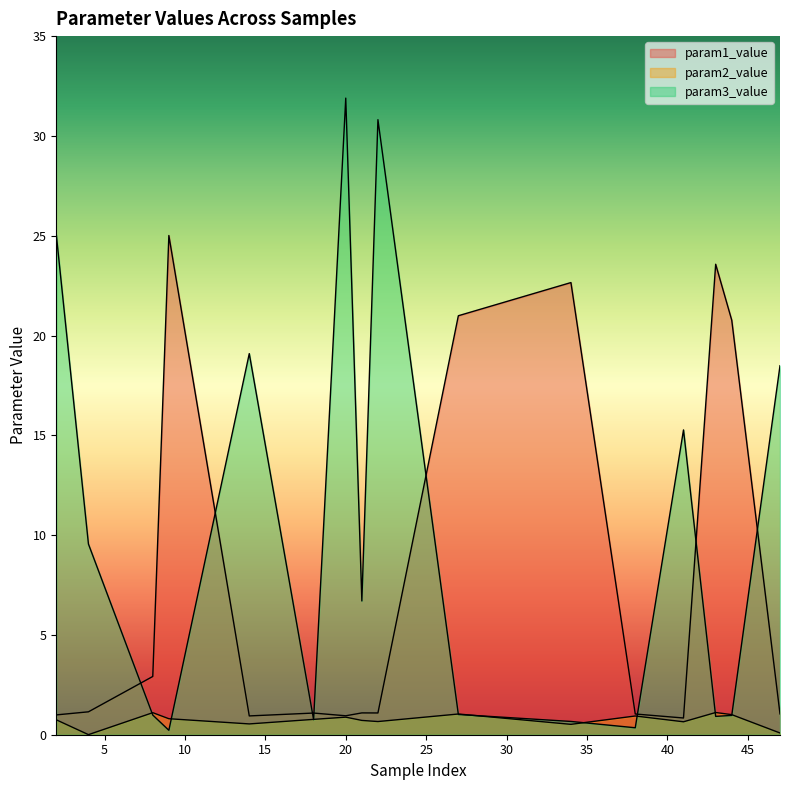

Where is the first local minimum for param2_value?

4